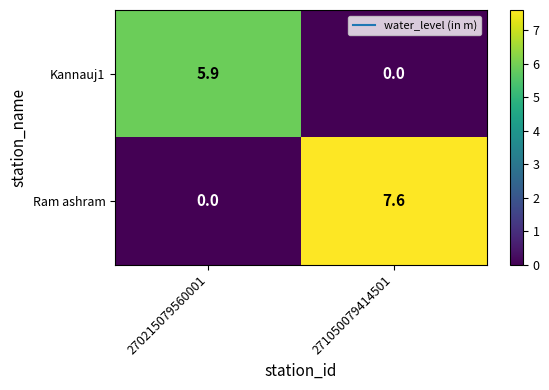

What is the maximum value shown in the chart?

7.6